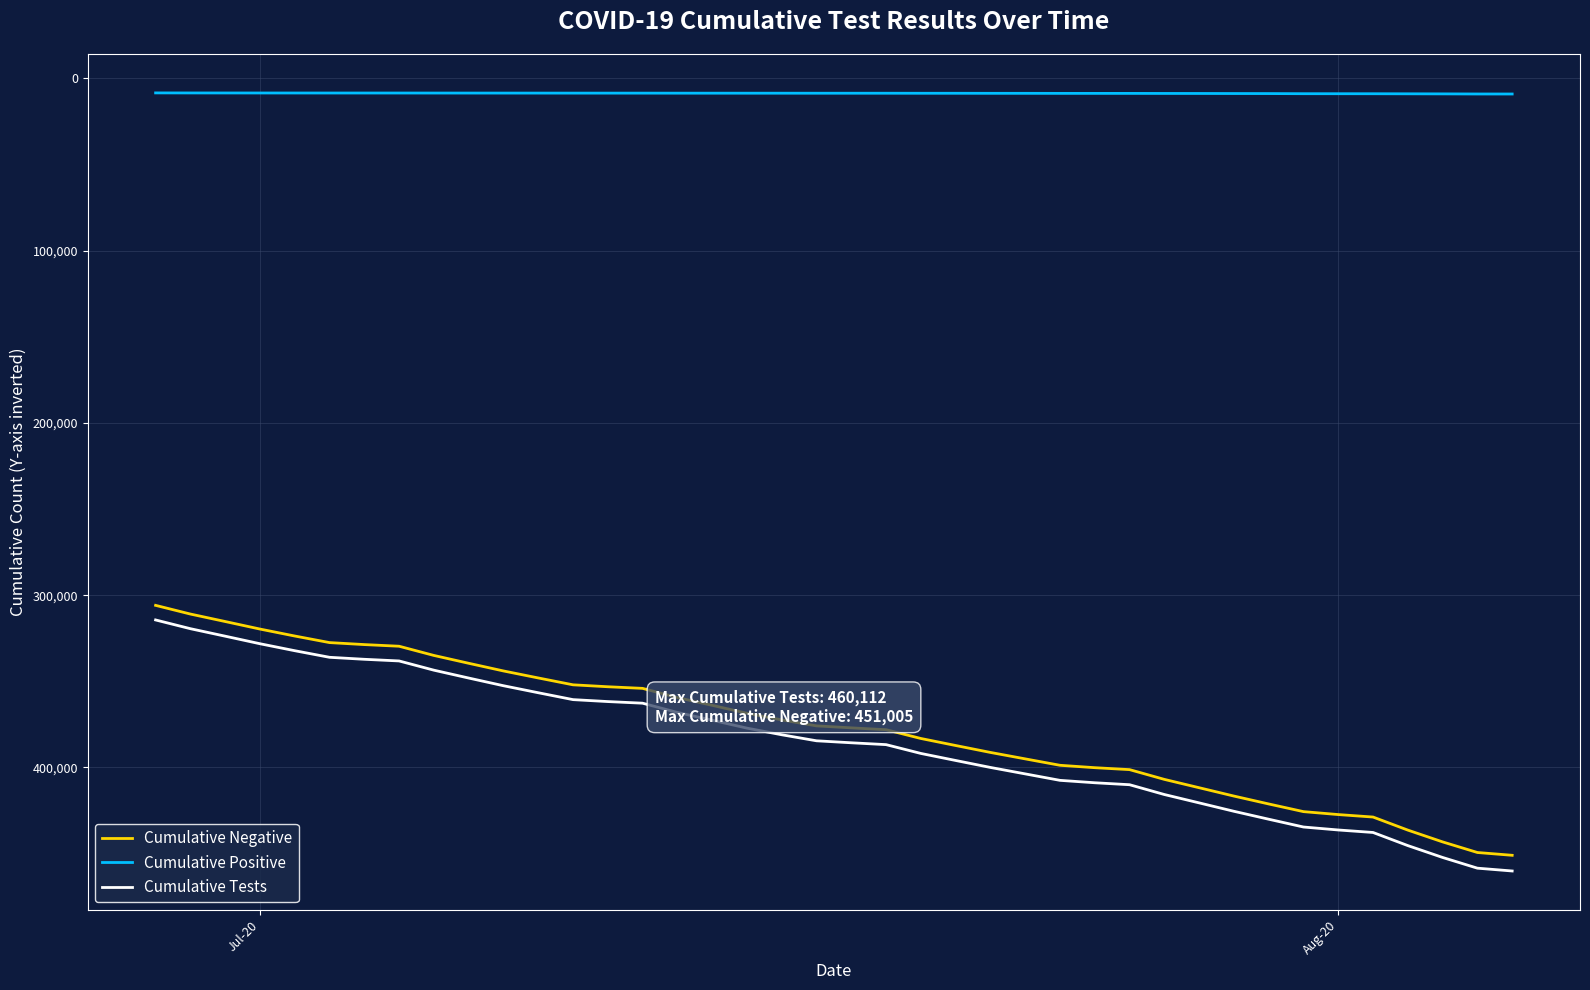

What is the maximum value shown in the chart?

460112